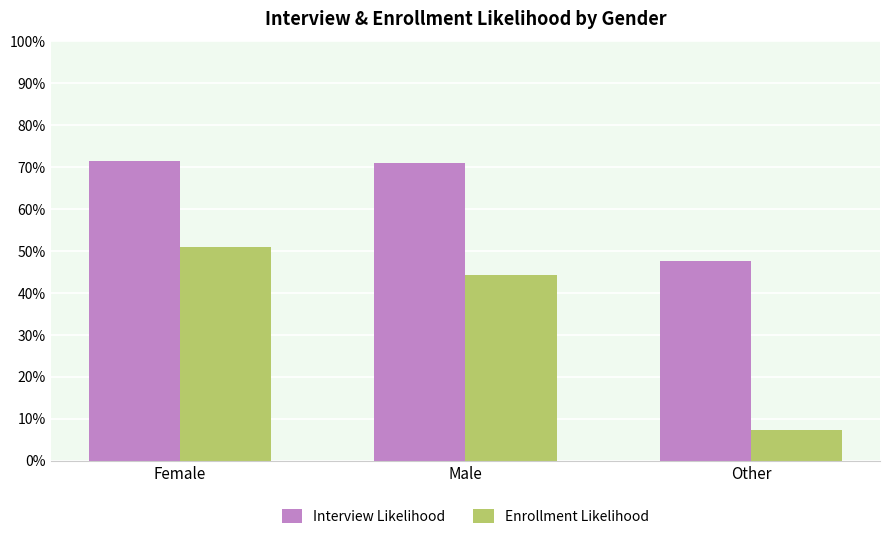

What is the label of the 1st bar from the right?

Other